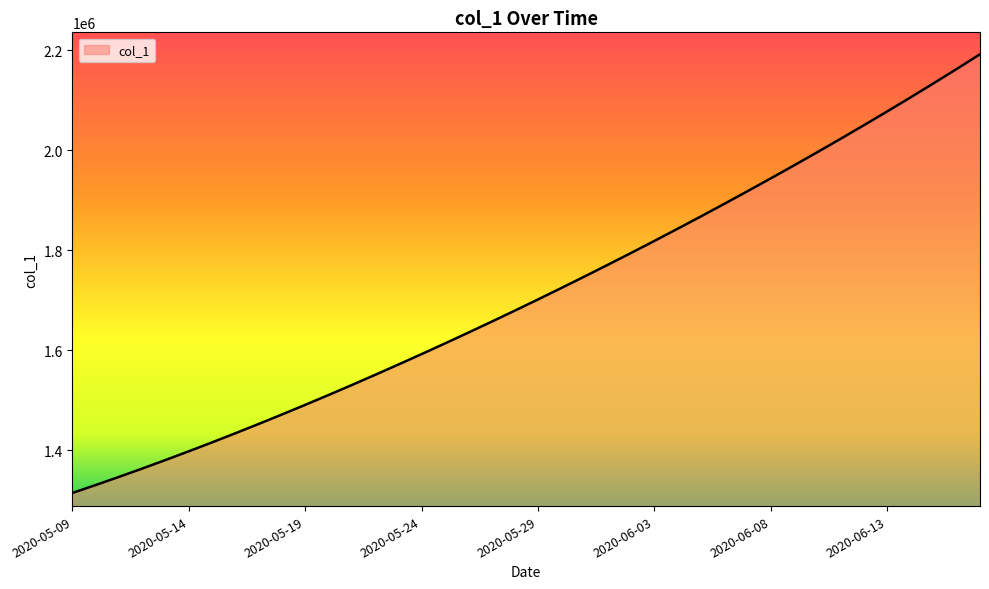

What is the greatest value displayed?

2192182.8